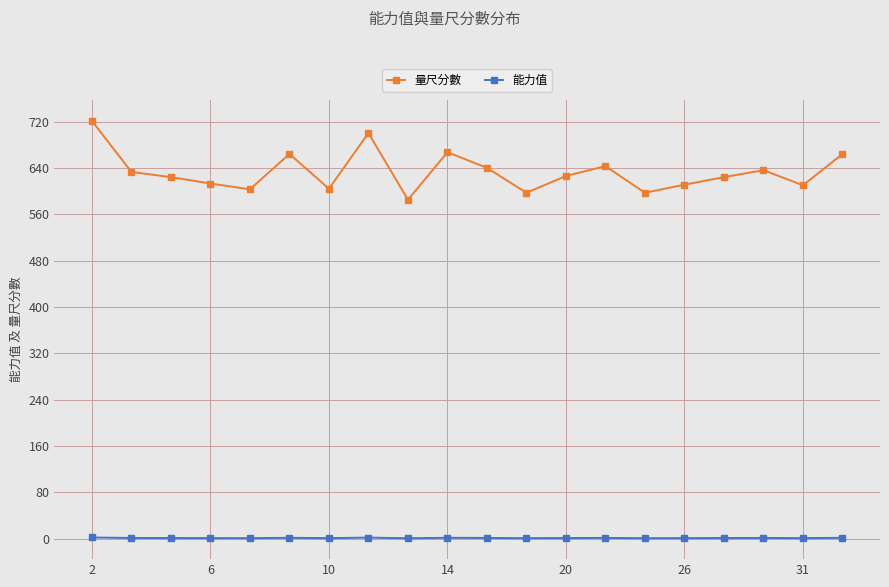

Which series has the largest range (max minus min)?

量尺分數